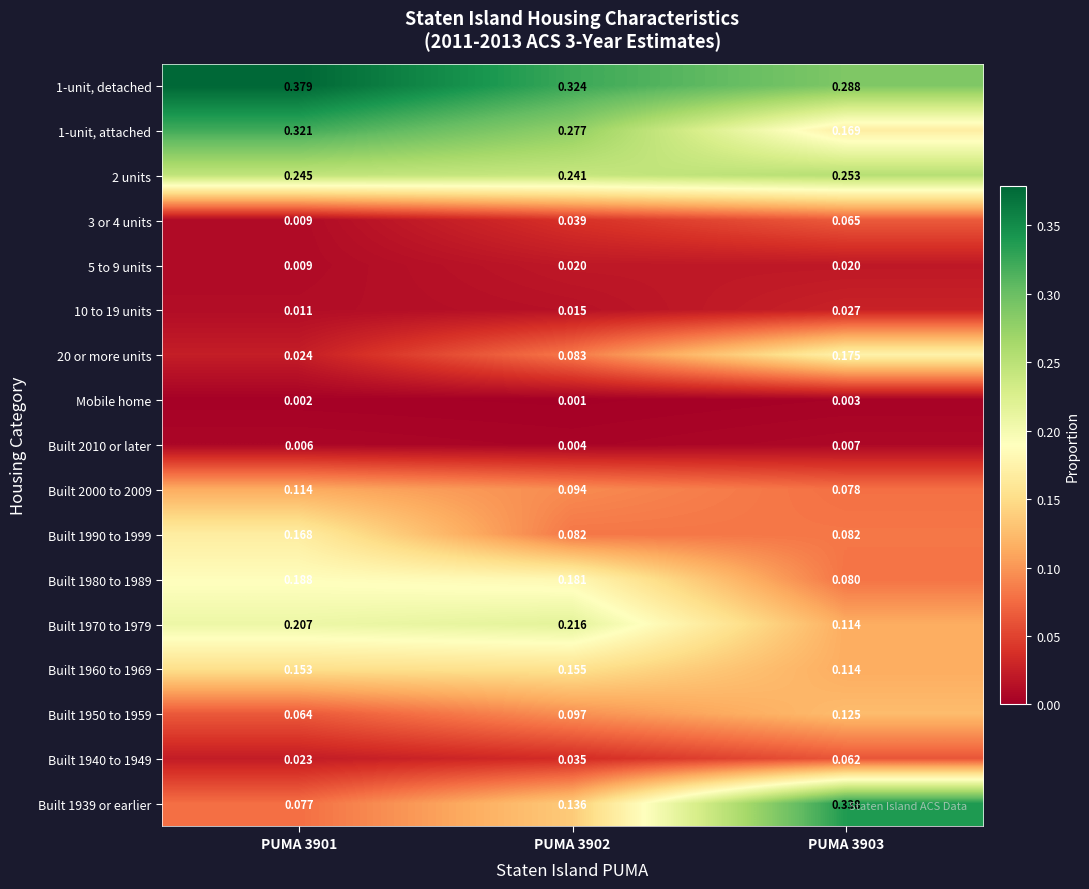

Is the value of Built 1980 to 1989 at PUMA 3901 greater than the value of Built 2000 to 2009 at PUMA 3901?

Yes